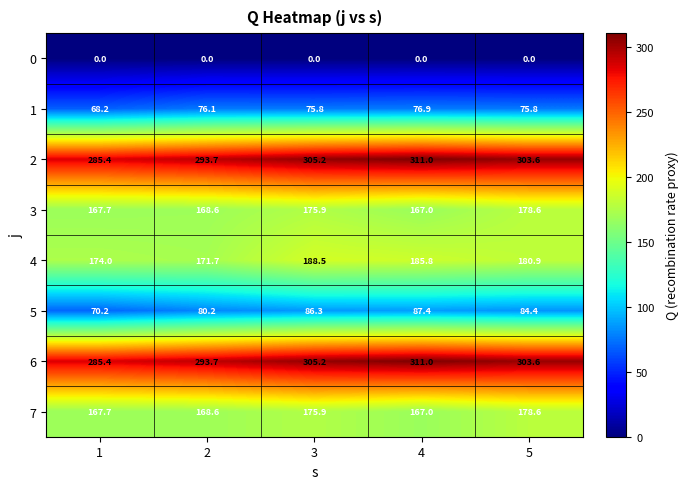

At how many categories does at least one series exceed 199?

5